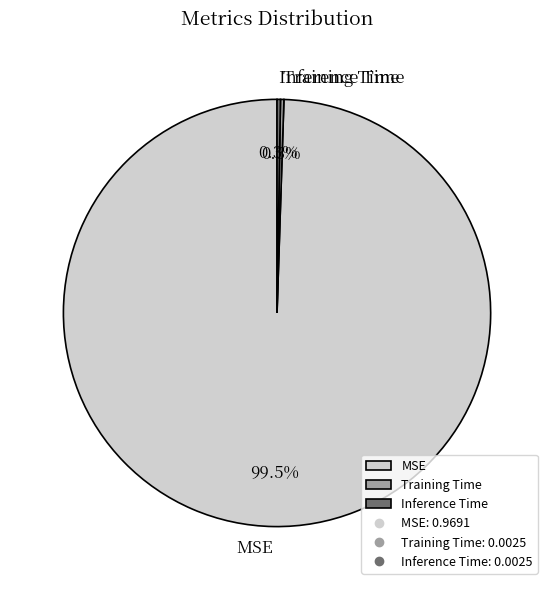

Is there any slice that represents more than half of the pie?

Yes